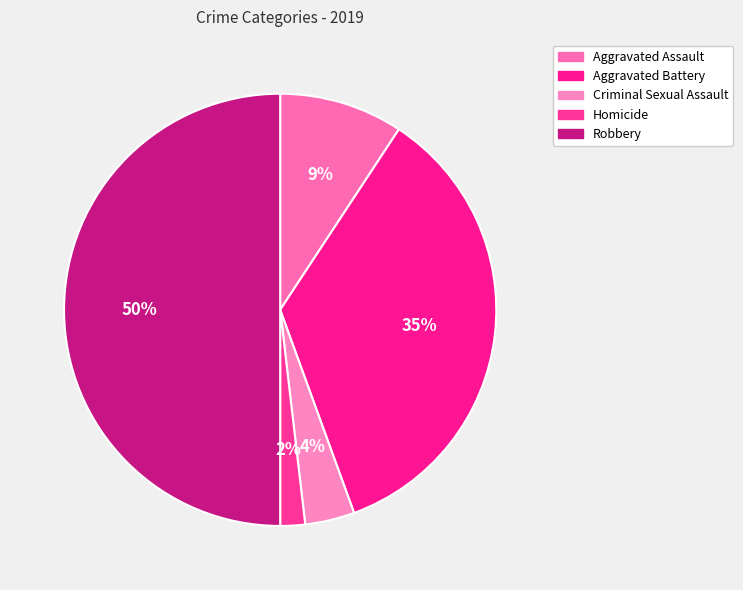

Count the number of slices in the pie.

5